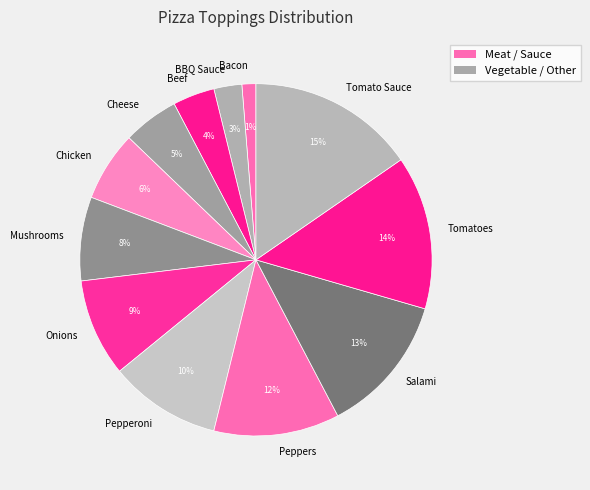

The Bacon slice represents 1% of the pie. True or false?

True